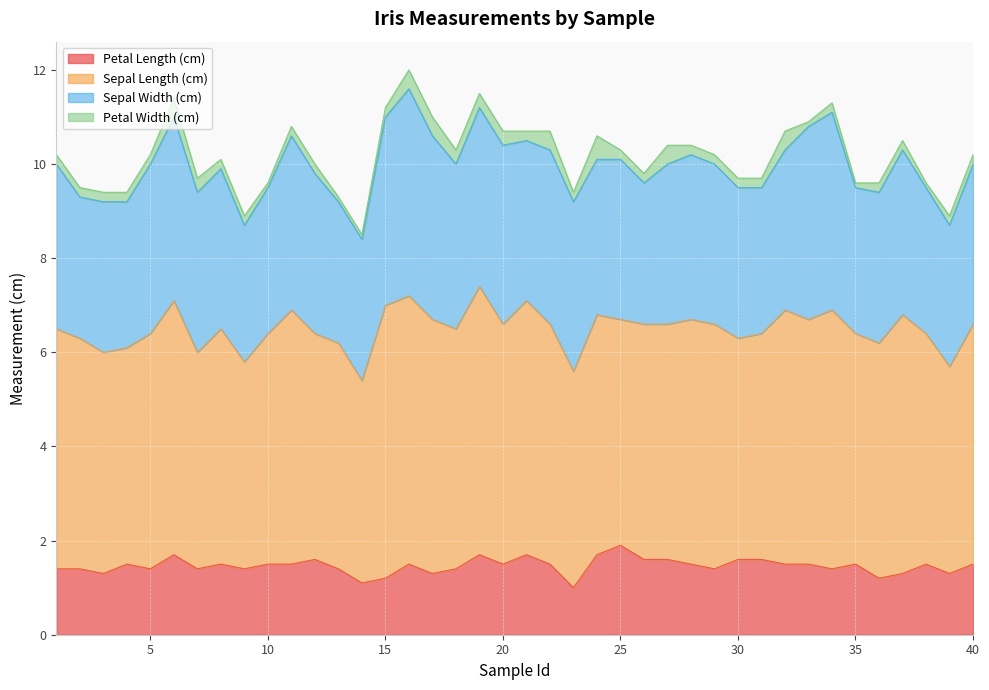

How many lines are shown in the chart?

4